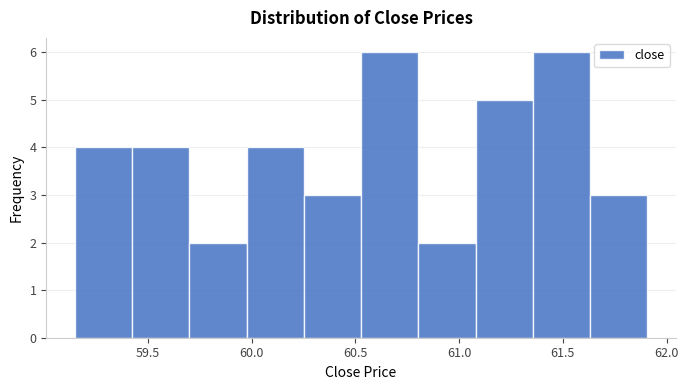

Reading left to right, list every bar in this chart as the range it spans on the x-axis followed by its height. Neither the bar edges nor the heights are printed on the chart, so give them approximately, as read against the axes.

59.15 to 59.40: 4
59.40 to 59.70: 4
59.70 to 60.00: 2
60.00 to 60.25: 4
60.25 to 60.55: 3
60.55 to 60.80: 6
60.80 to 61.10: 2
61.10 to 61.35: 5
61.35 to 61.65: 6
61.65 to 61.90: 3